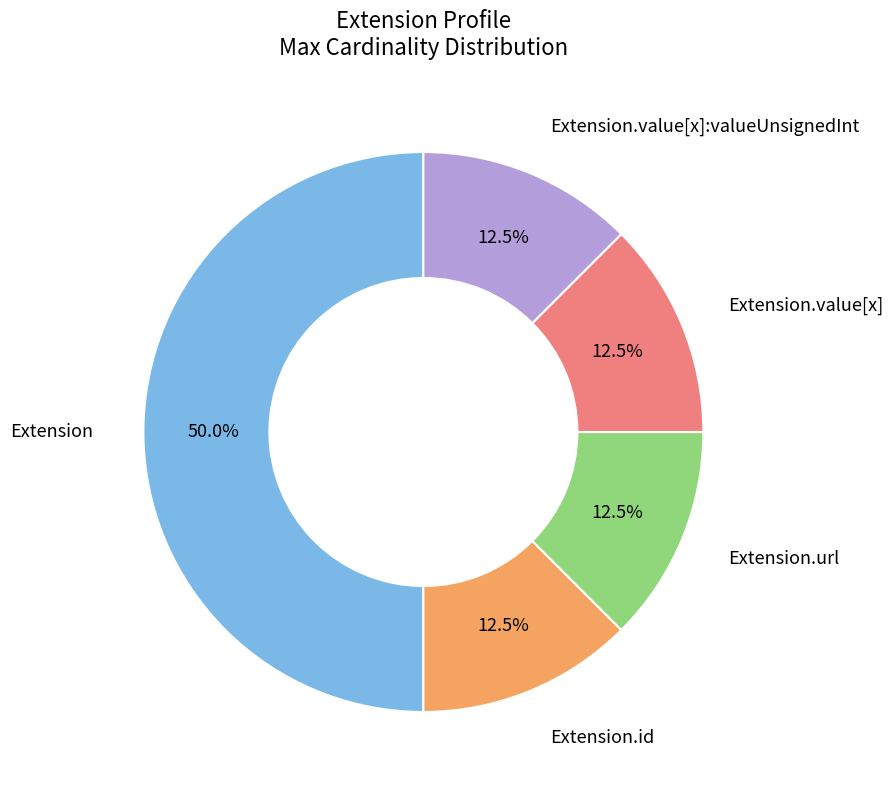

To the nearest percent, what is the average slice percentage?

20%